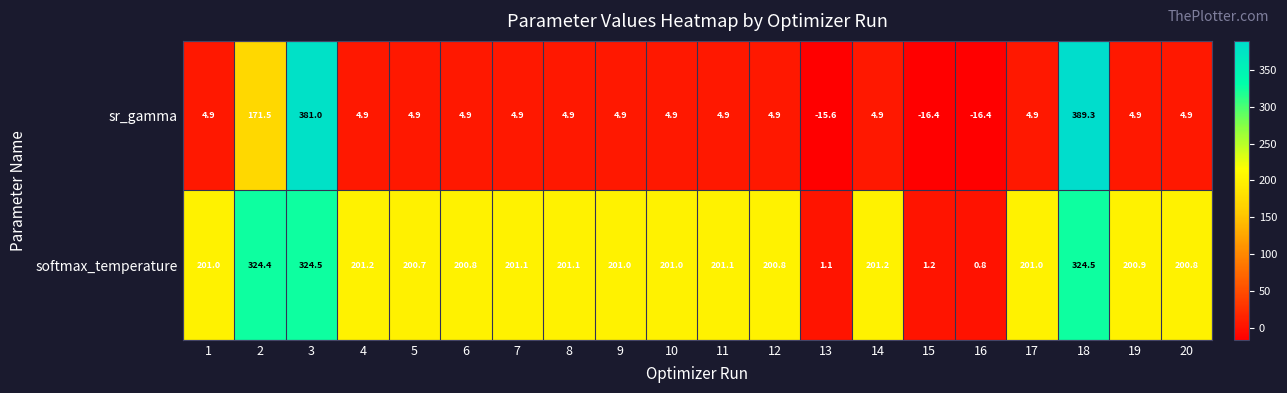

What is the difference between the maximum and second lowest values in the sr_gamma series?

405.7